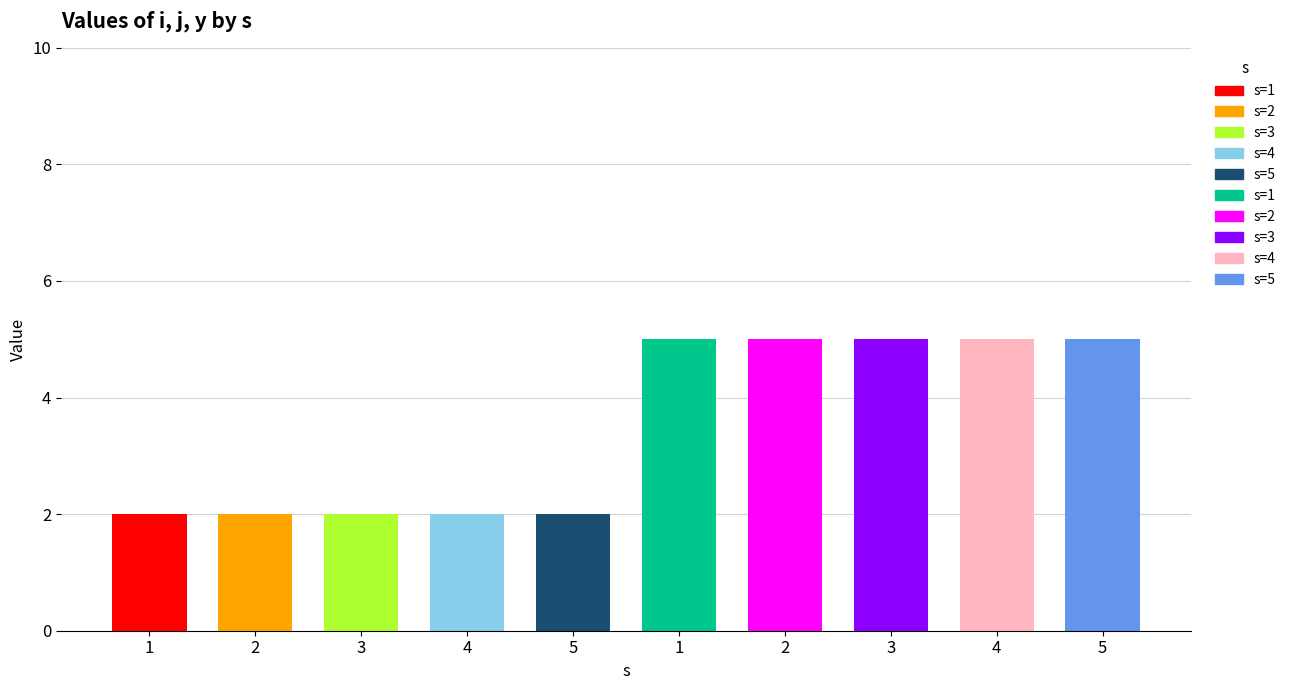

What is the difference between the maximum and second lowest values in the i series?

3